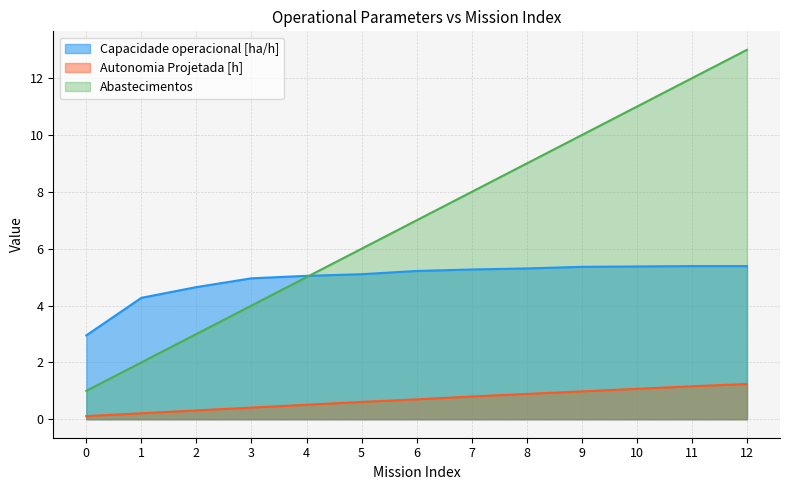

List the labels in order of Autonomia Projetada [h] value, largest first.

12, 11, 10, 9, 8, 7, 6, 5, 4, 3, 2, 1, 0